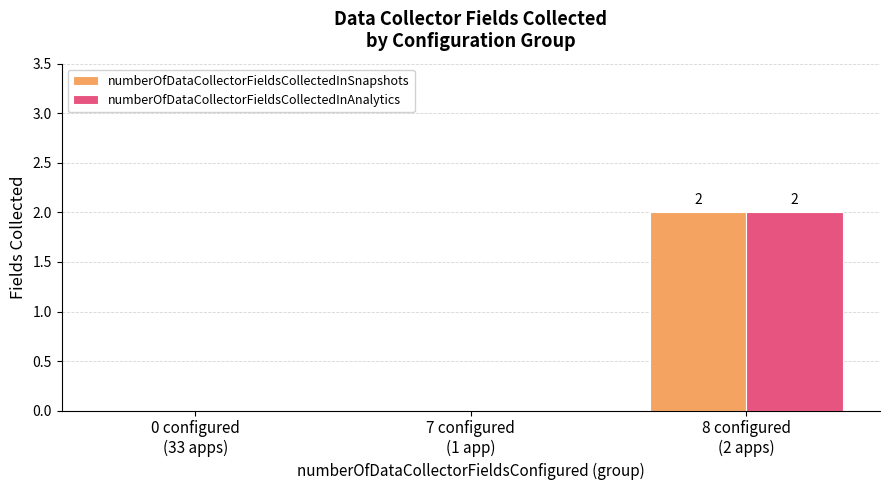

Which category has the highest value in the numberOfDataCollectorFieldsCollectedInSnapshots series?

8 configured
(2 apps)